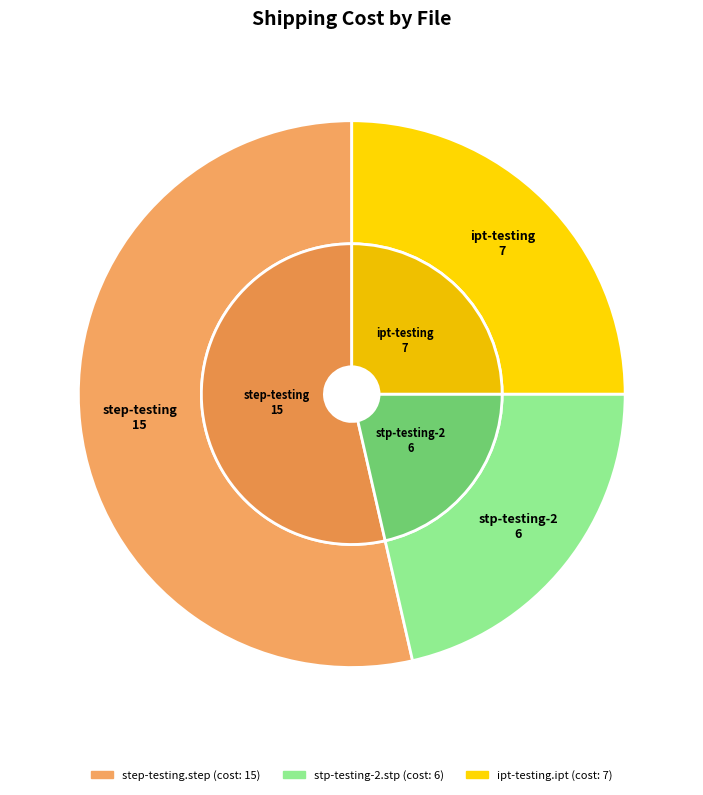

Rank the categories by value from lowest to highest.

stp-testing-2.stp, ipt-testing.ipt, step-testing.step